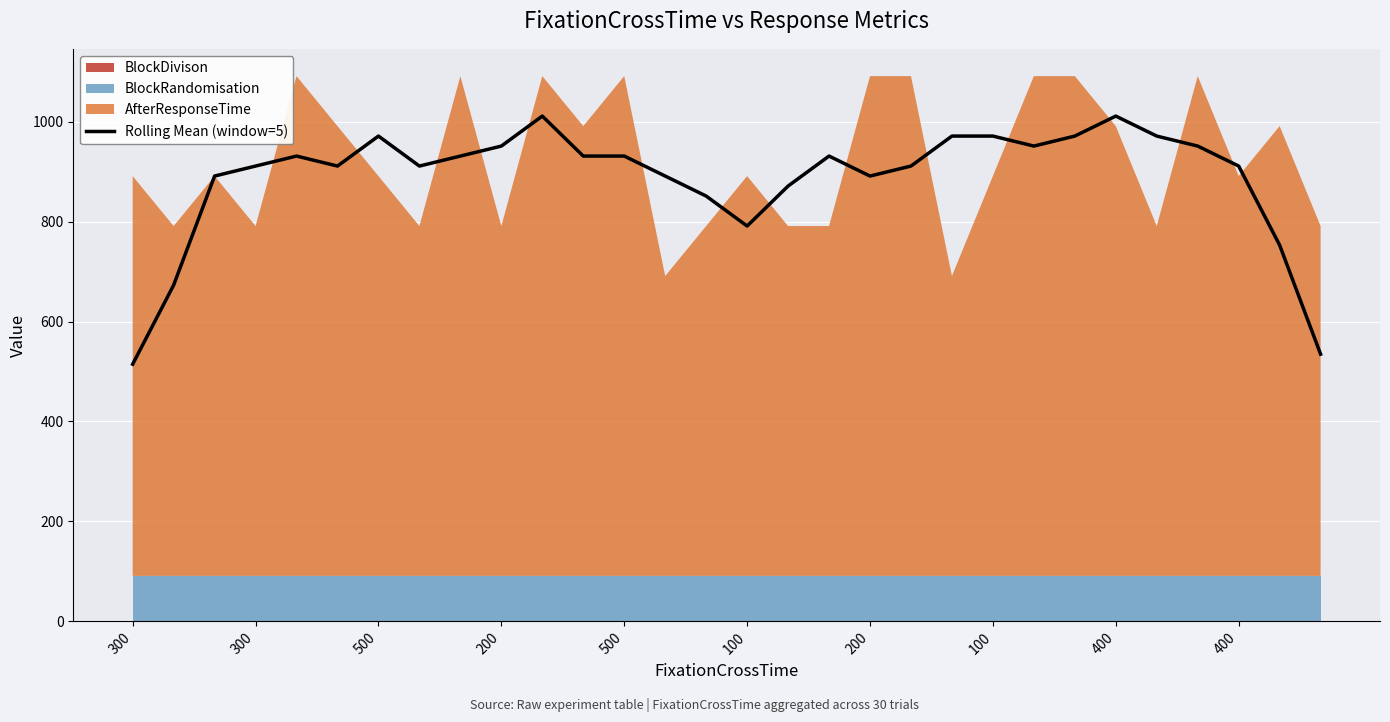

How many data points are above 931?

15